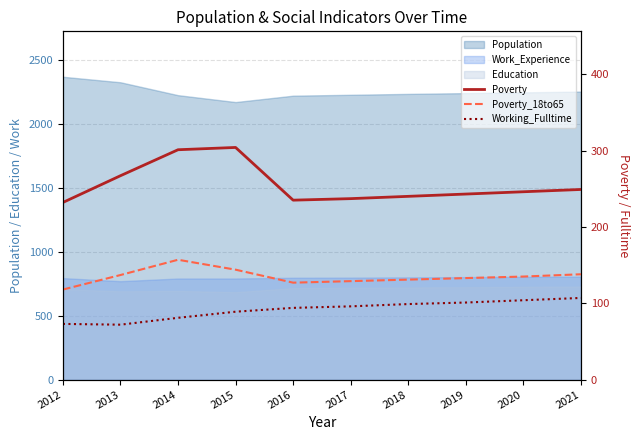

What is the approximate value of Working_Fulltime at 2020?

104